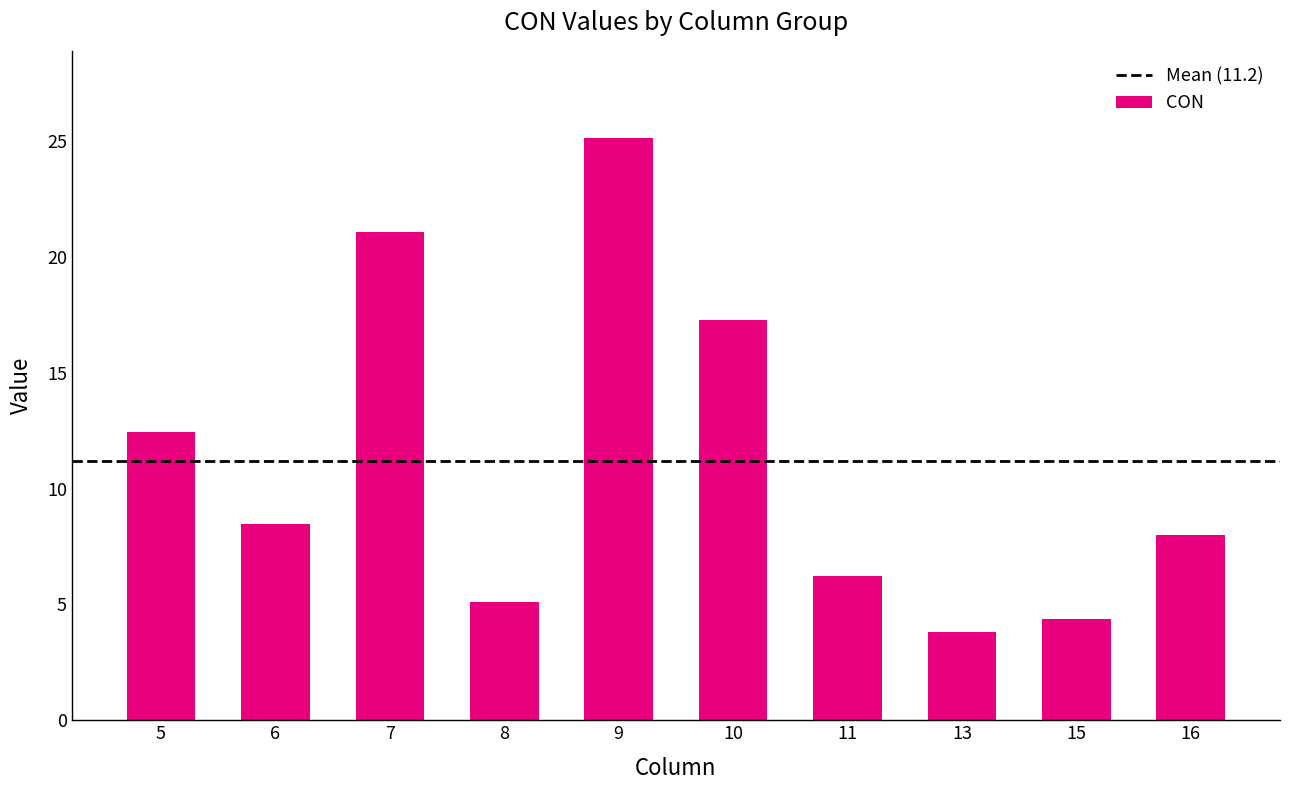

Where does the data first go above 8?

5